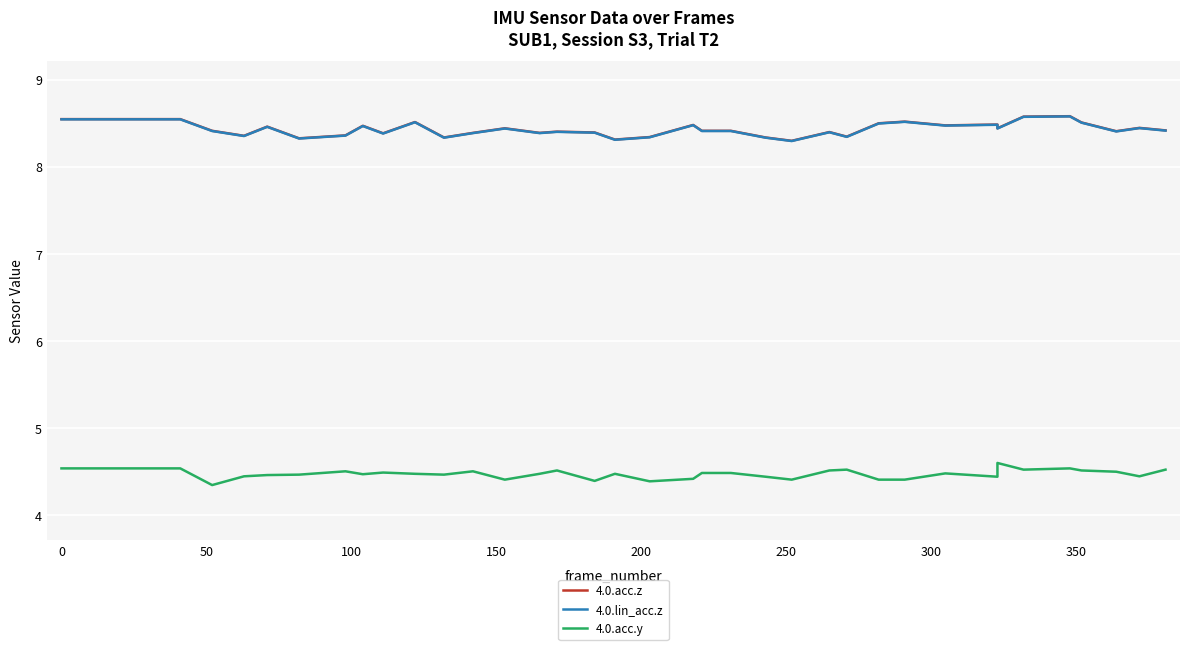

Reading right to left, extract all data points from this chart.

4.0.acc.z: 8.4	8.4	8.4	8.5	8.6	8.6	8.4	8.5	8.5	8.5	8.5	8.3	8.4	8.3	8.3	8.4	8.4	8.5	8.3	8.3	8.4	8.4	8.4	8.4	8.4	8.3	8.5	8.4	8.5	8.4	8.3	8.5	8.4	8.4	8.5	8.5	8.5	8.5	8.5	8.5
4.0.lin_acc.z: 8.4	8.4	8.4	8.5	8.6	8.6	8.4	8.5	8.5	8.5	8.5	8.3	8.4	8.3	8.3	8.4	8.4	8.5	8.3	8.3	8.4	8.4	8.4	8.4	8.4	8.3	8.5	8.4	8.5	8.4	8.3	8.5	8.4	8.4	8.5	8.5	8.5	8.5	8.5	8.5
4.0.acc.y: 4.5	4.4	4.5	4.5	4.5	4.5	4.6	4.4	4.5	4.4	4.4	4.5	4.5	4.4	4.4	4.5	4.5	4.4	4.4	4.5	4.4	4.5	4.5	4.4	4.5	4.5	4.5	4.5	4.5	4.5	4.5	4.5	4.4	4.3	4.5	4.5	4.5	4.5	4.5	4.5